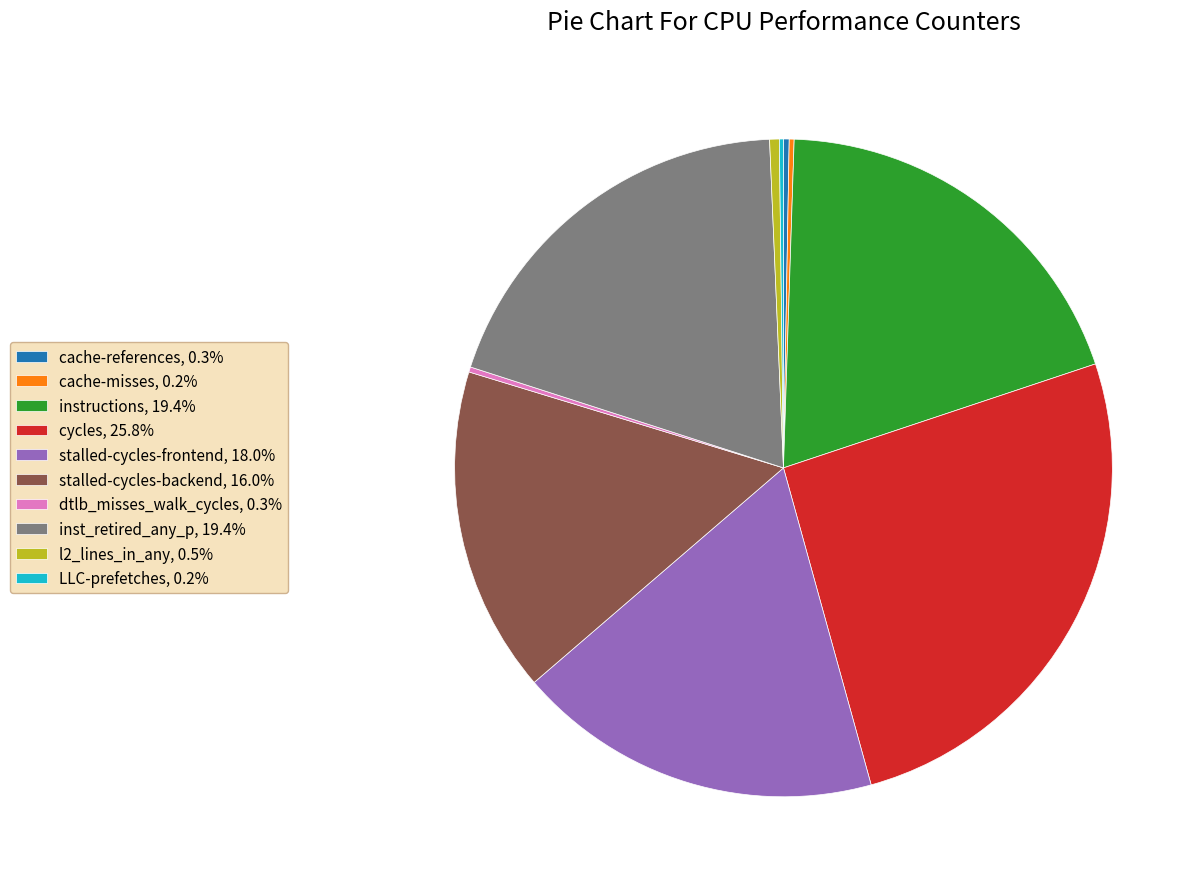

Is the sum of instructions, 19.4% and cache-references, 0.3% greater than half?

No